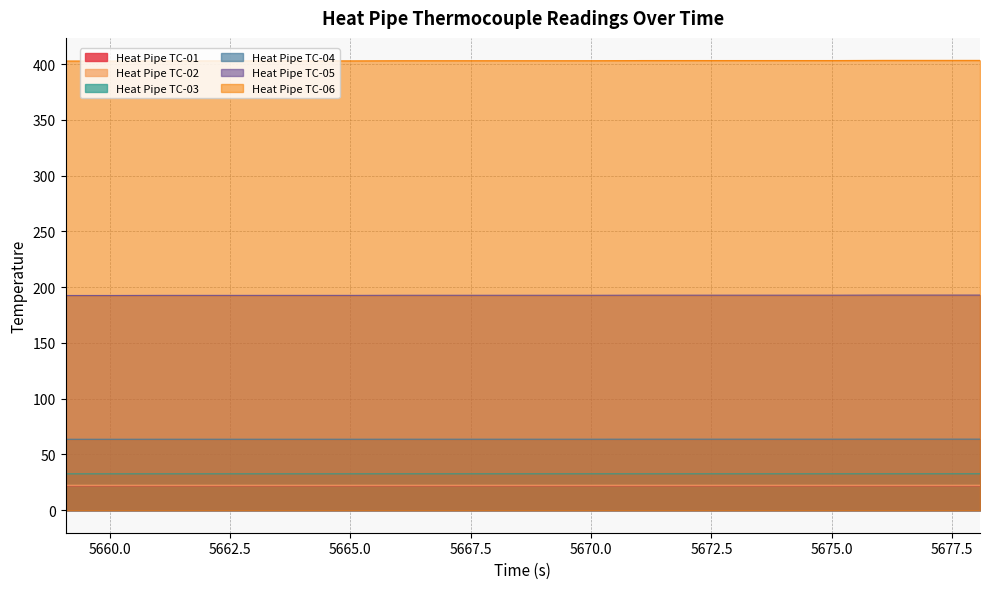

What is the maximum value shown in the chart?

403.4